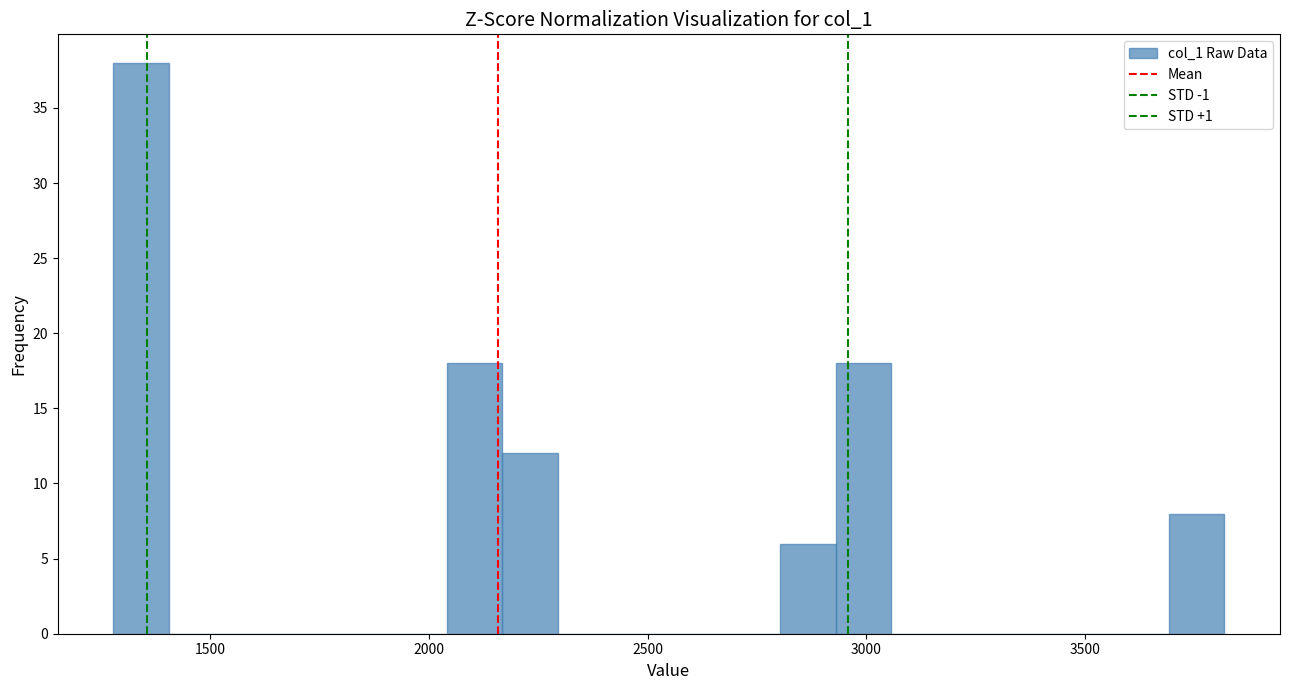

Read against the x-axis, roughly where is the centre of the tallest bar?

1350